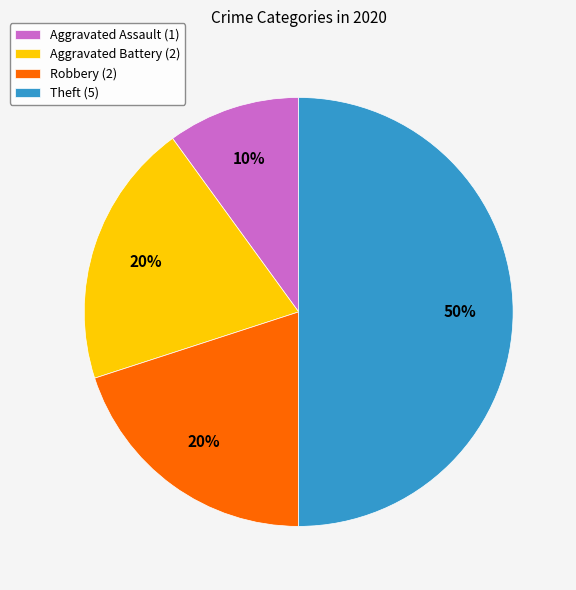

The Aggravated Assault slice represents 1% of the pie. True or false?

False